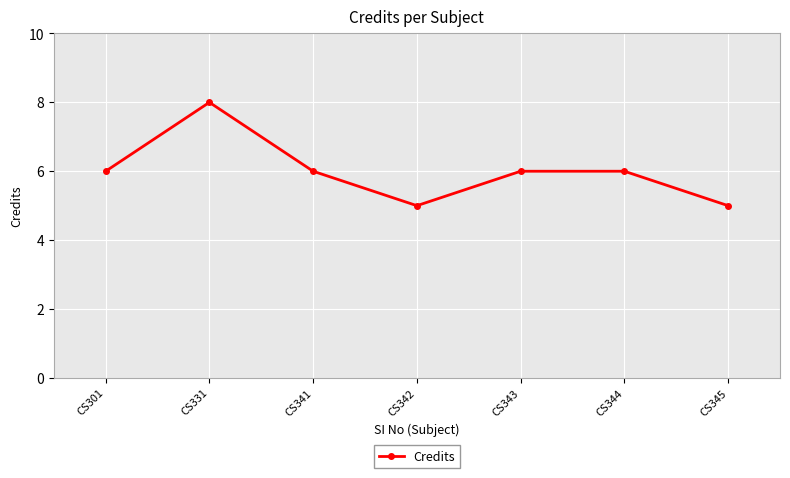

What is the value of the 1st point from the left?

6